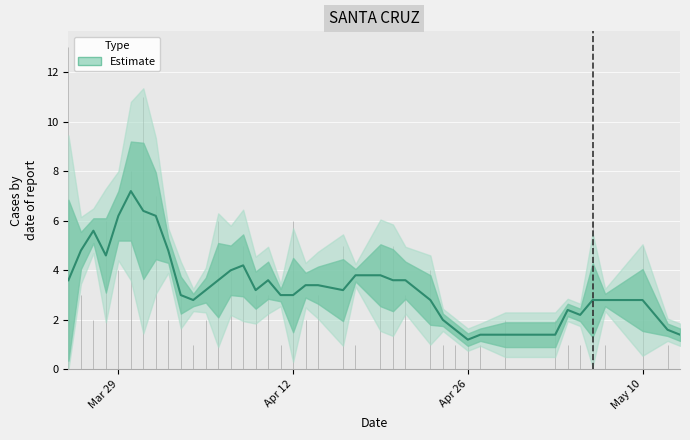

What is the sum of all values?

142